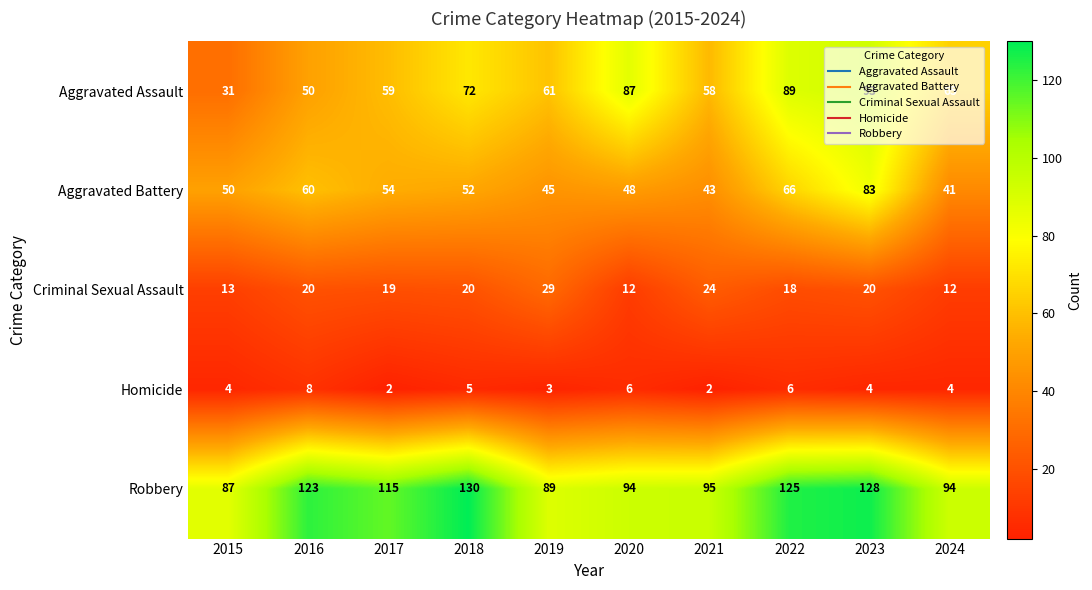

What is the maximum value for Criminal Sexual Assault?

29